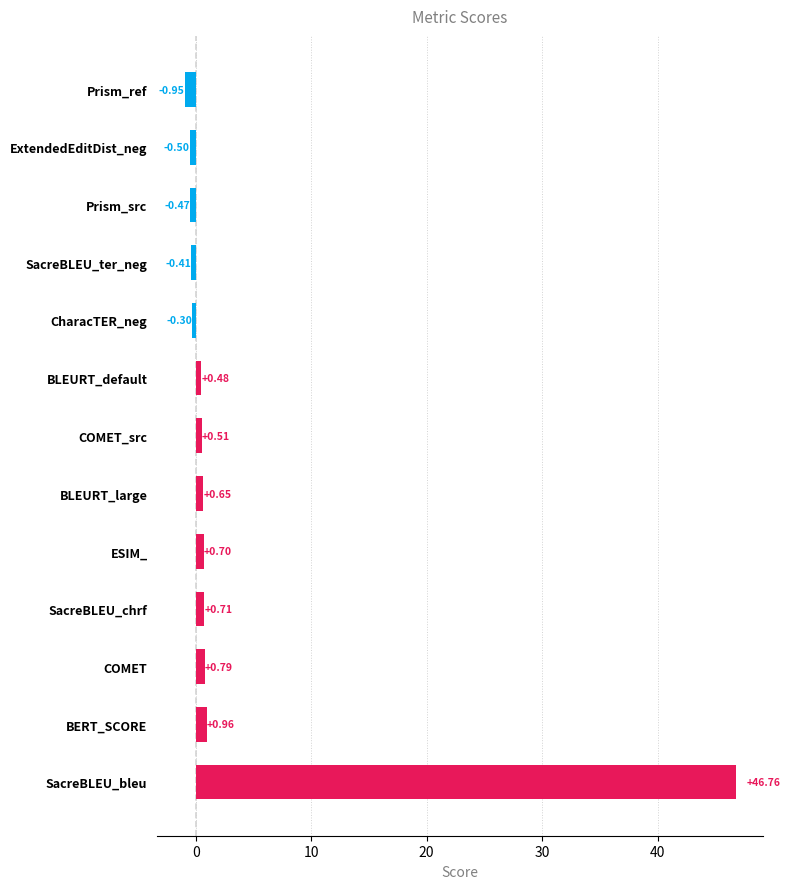

What is the sum of the values at ExtendedEditDist_neg and Prism_src?

-1.0